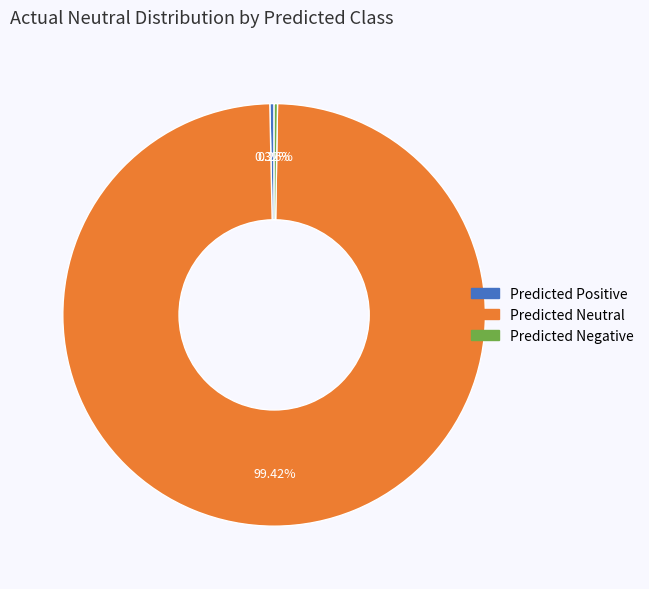

Is it true that Predicted Neutral is 99% of the pie?

True